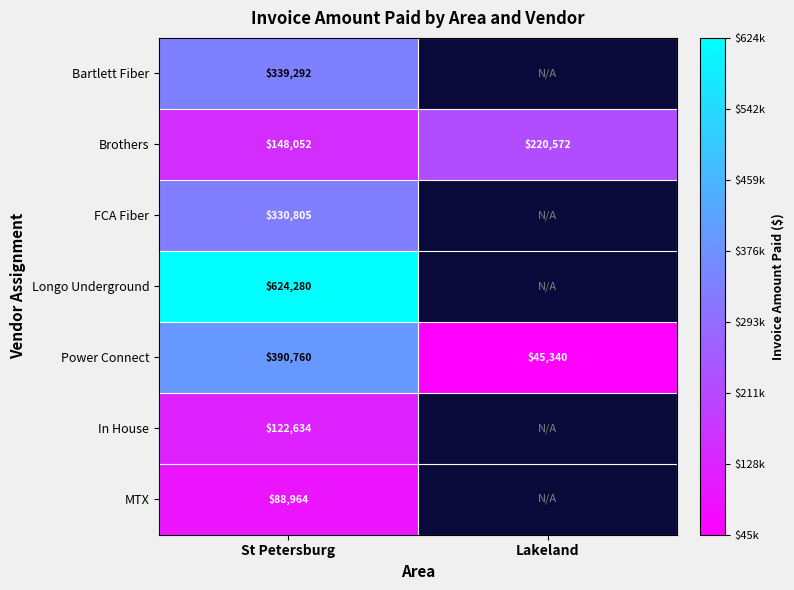

Which has a higher value, Lakeland or St Petersburg?

St Petersburg